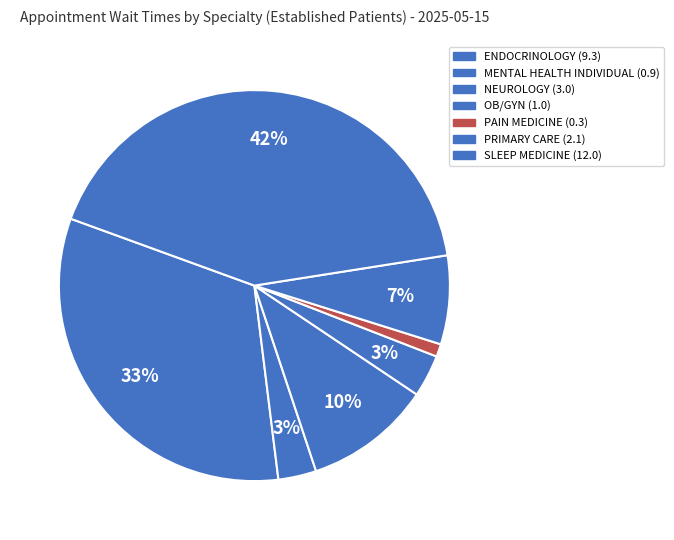

What percentage do PAIN MEDICINE and PRIMARY CARE together represent?

8.4%